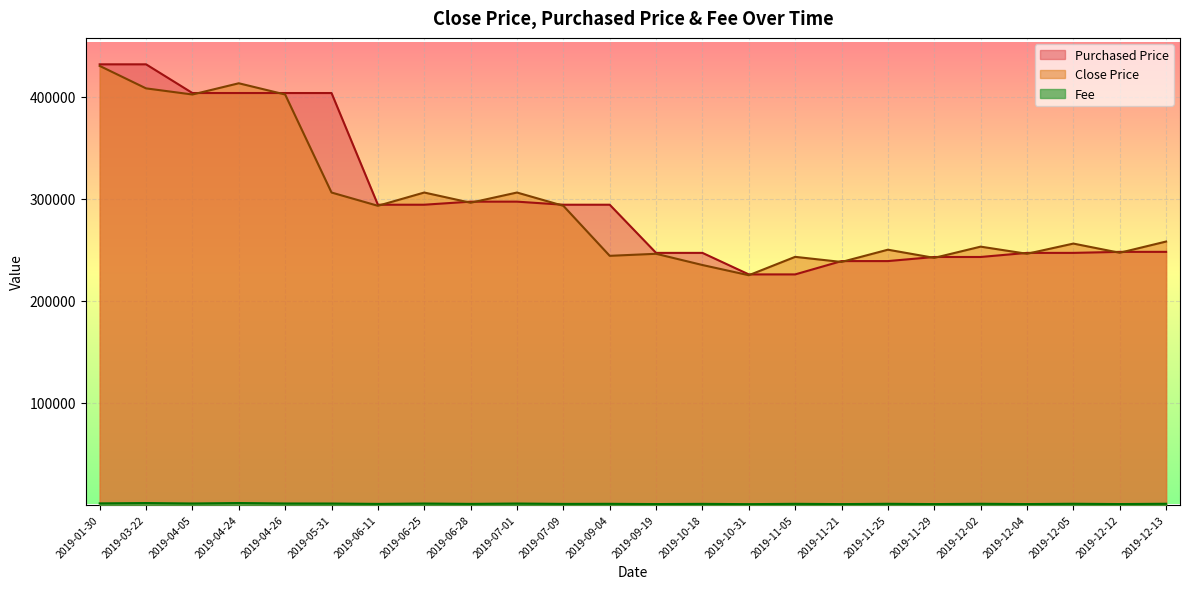

Is the value of Purchased Price at 2019-07-01 greater than the value of Fee at 2019-04-26?

Yes